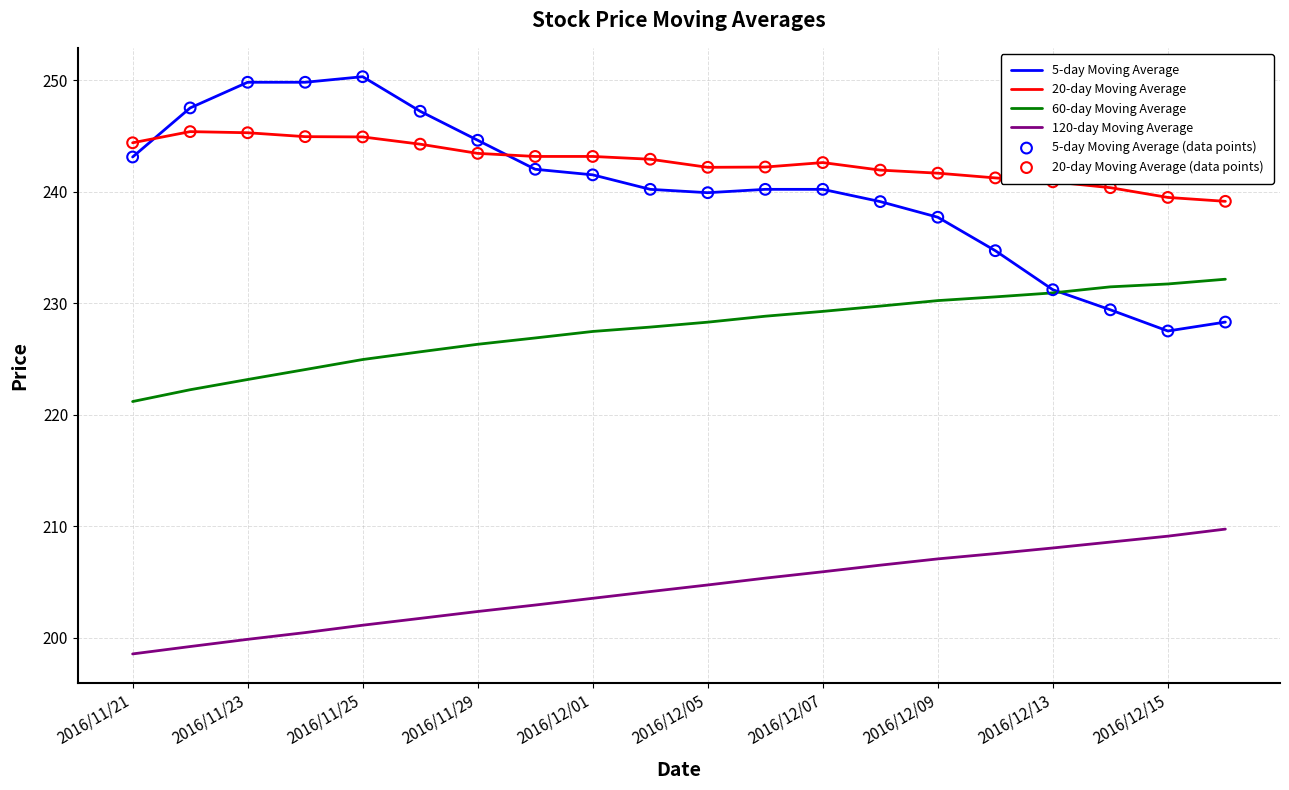

Which series has the widest spread of values?

5-day Moving Average